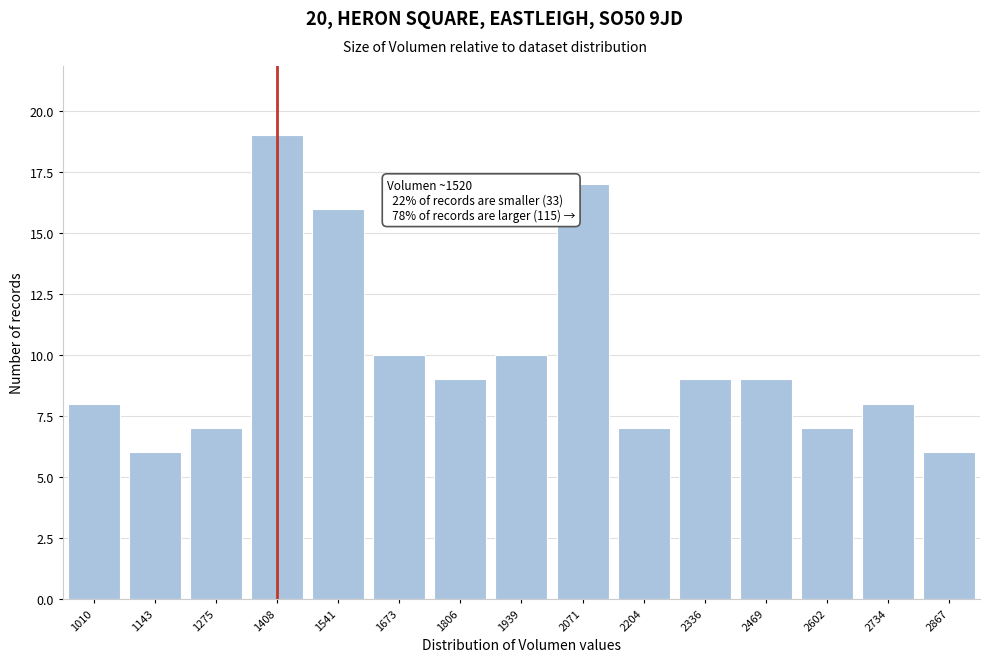

Reading right to left, what are all the values shown in this chart?

6	8	7	9	9	7	17	10	9	10	16	19	7	6	8